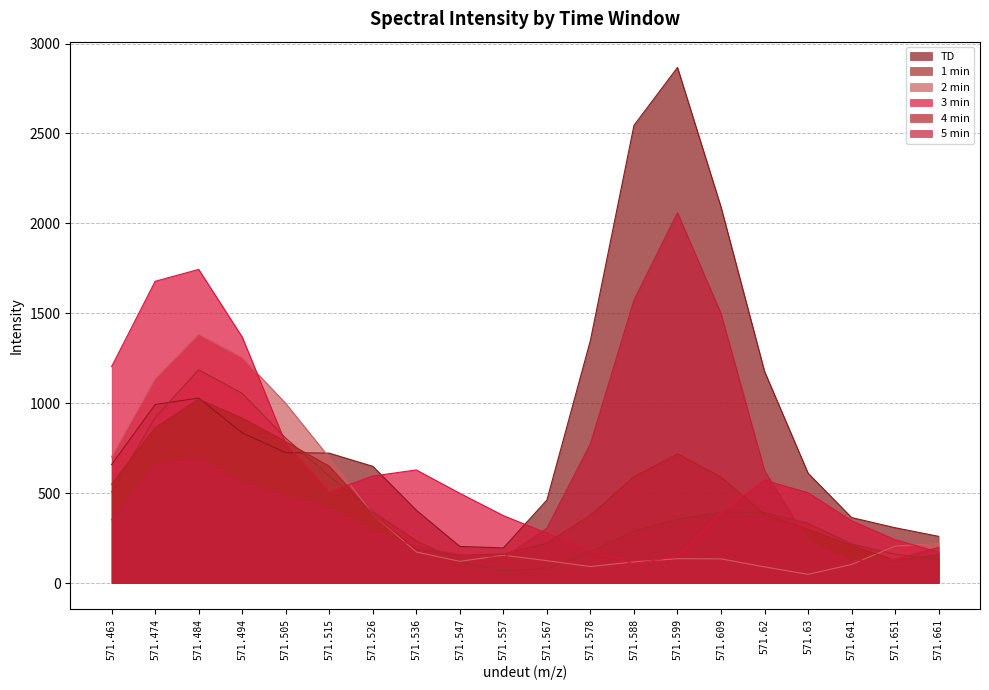

What are all the series names shown in the legend?

TD, 1 min, 2 min, 3 min, 4 min, 5 min